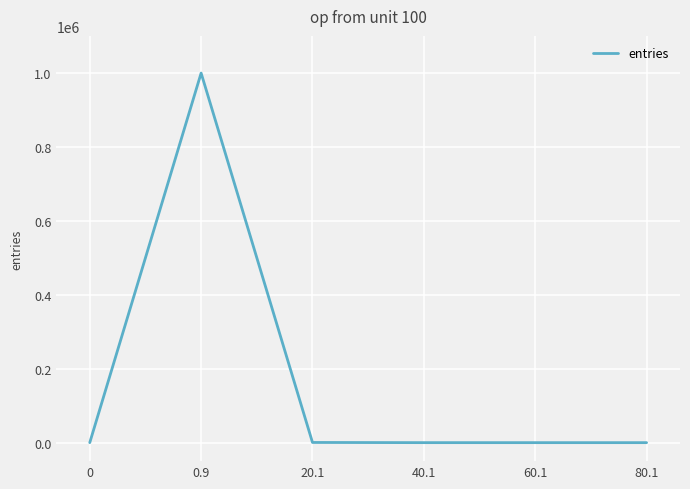

The value at 0.9 is 1499666. True or false?

False